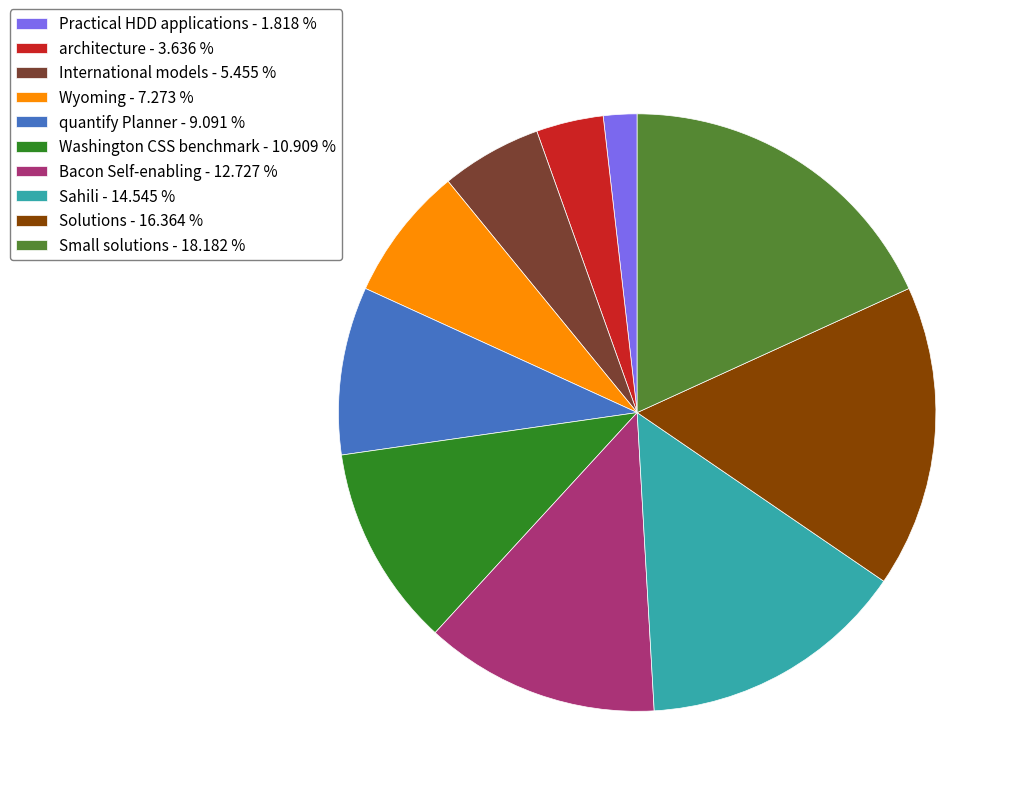

Approximately how many times larger is the value at Sahili - 14.545 % compared to International models - 5.455 %?

2.7